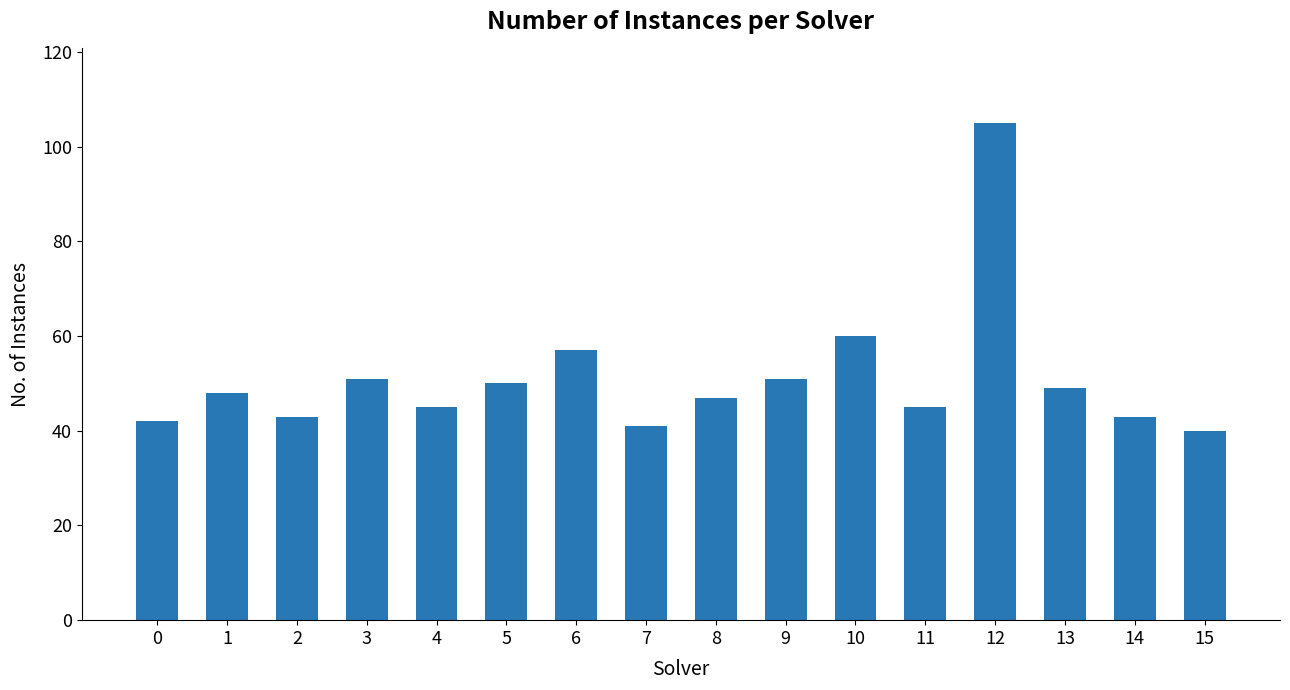

What is the ratio of the value at 13 to the value at 2?

1.1